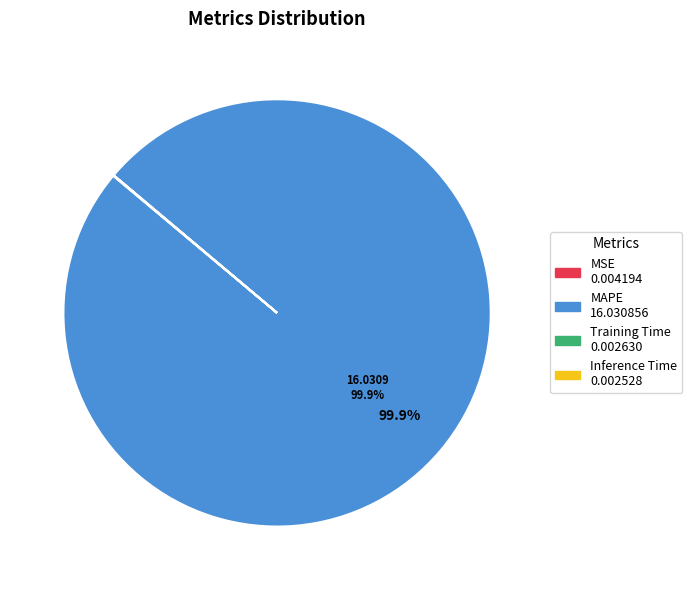

Which slice represents more than half of the pie?

MAPE